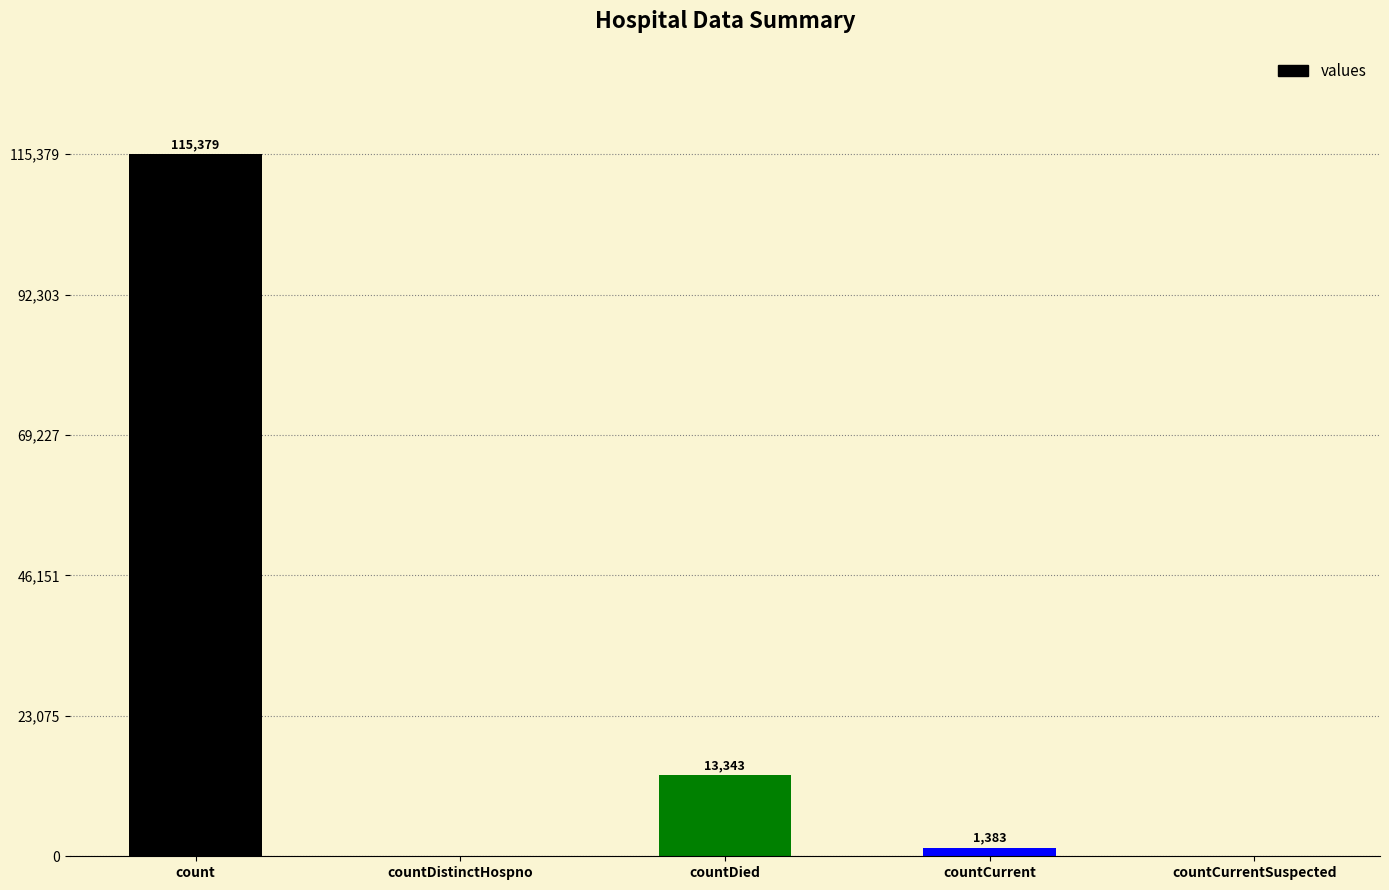

How many data points does each series have?

5